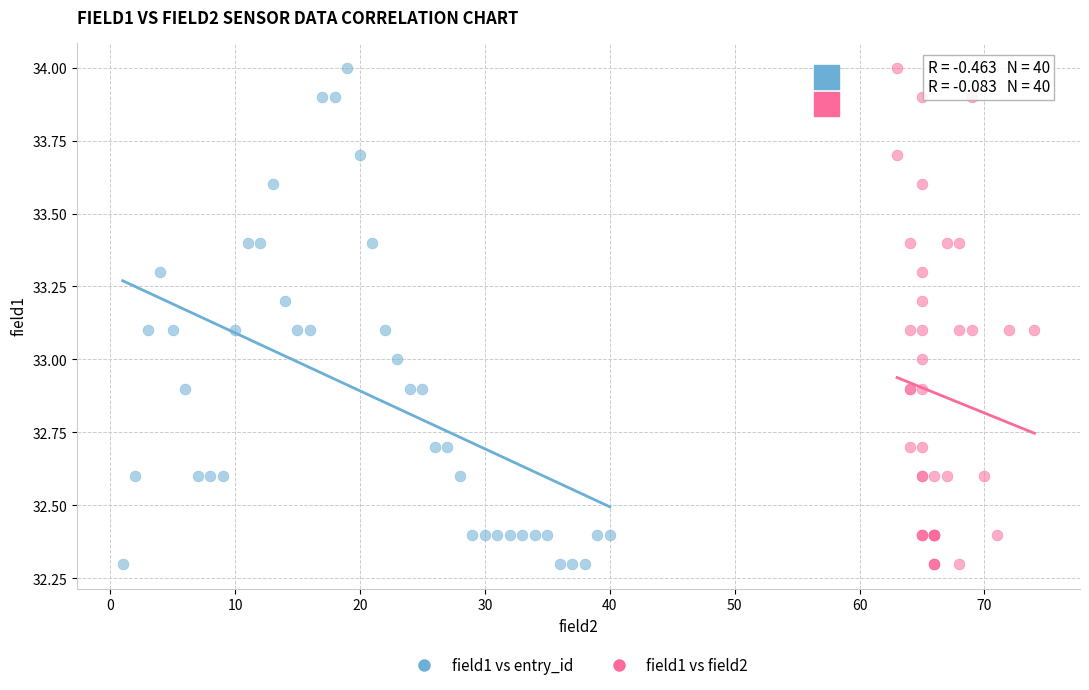

What are all the series names shown in the legend?

field1 vs entry_id, field1 vs field2